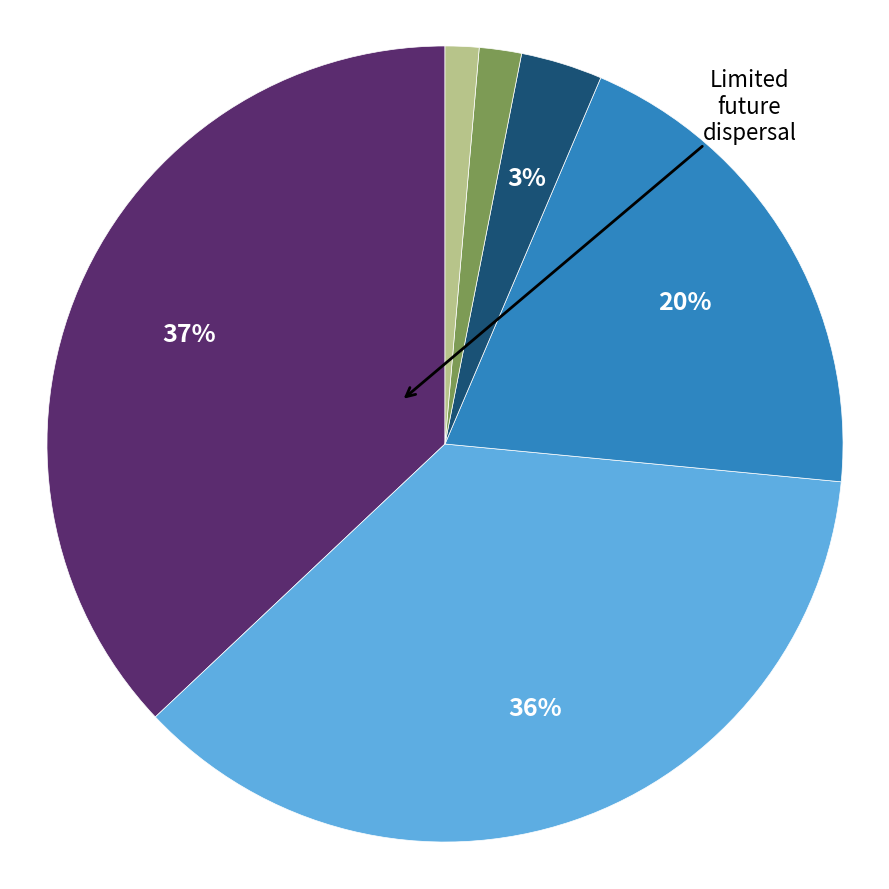

Does any single category account for the majority?

No